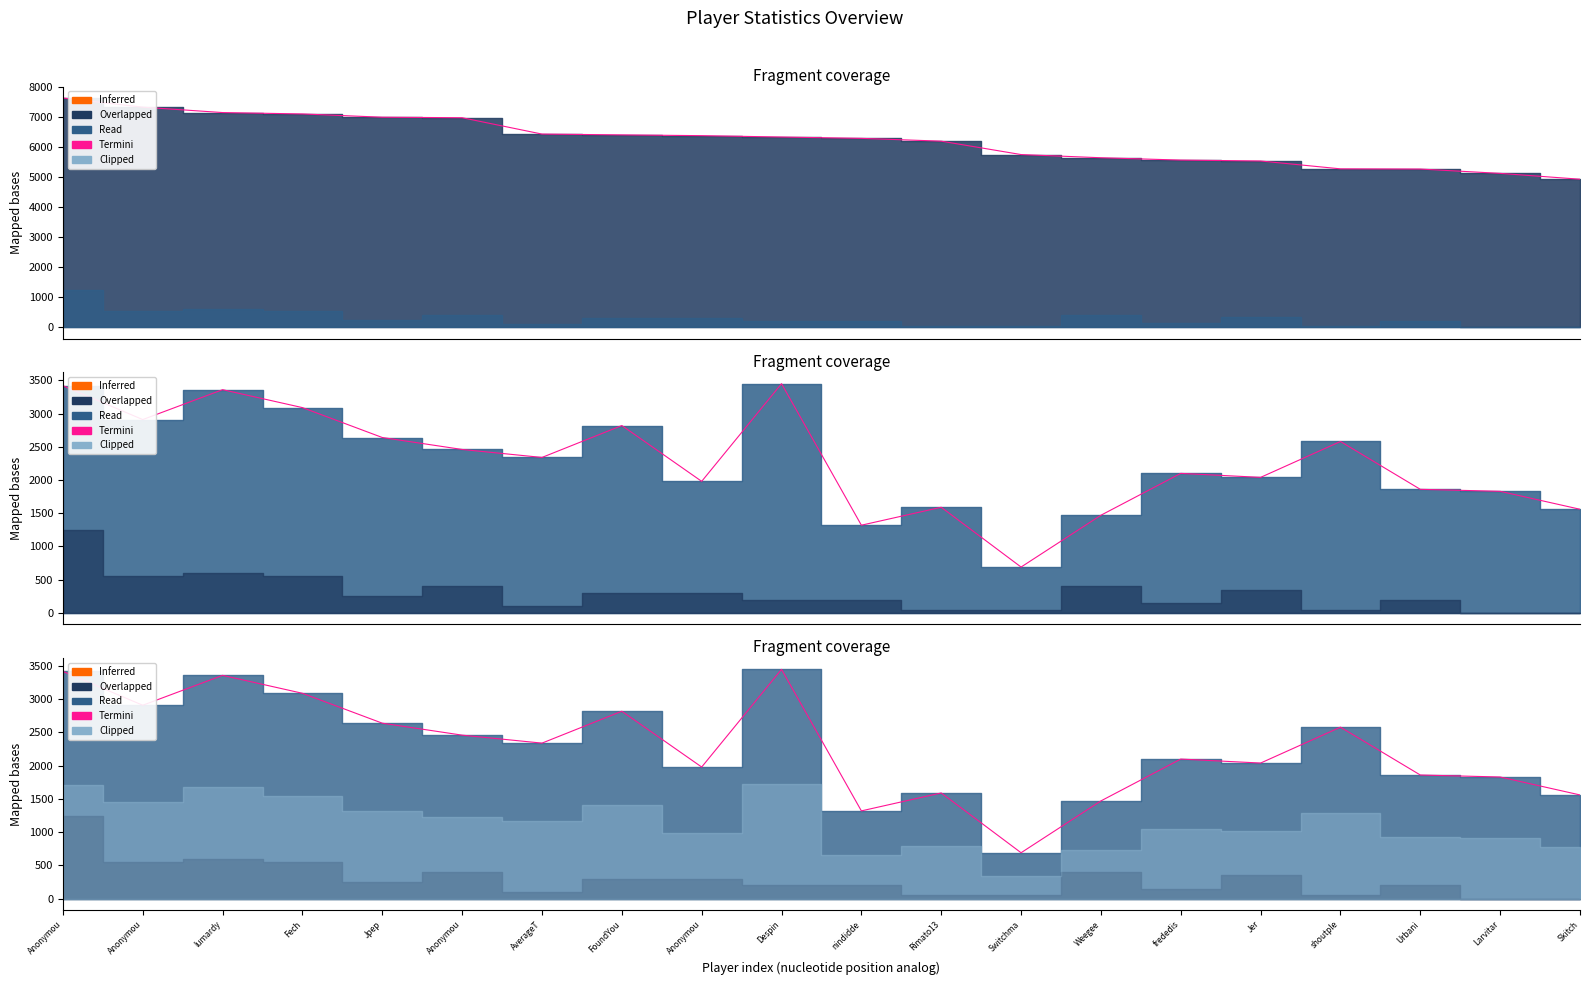

The chart shows a value of 1560 at Skitch. True or false?

True